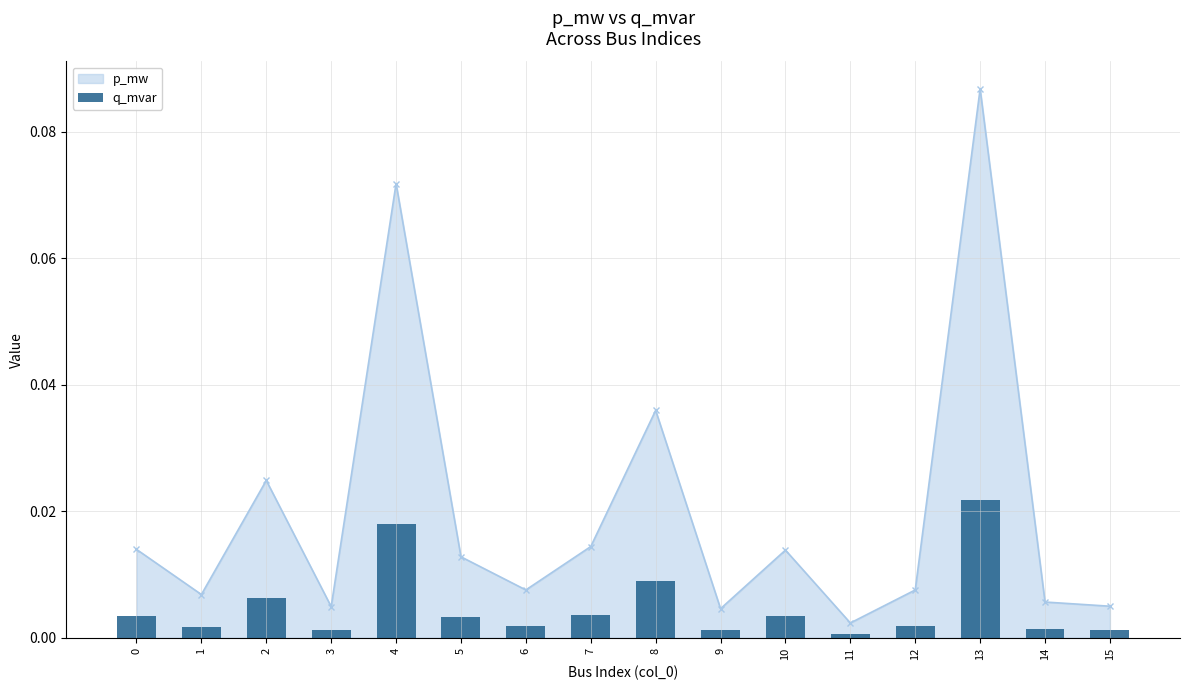

List the labels in order of value, smallest first.

11, 9, 3, 15, 14, 1, 12, 6, 5, 10, 0, 7, 2, 8, 4, 13